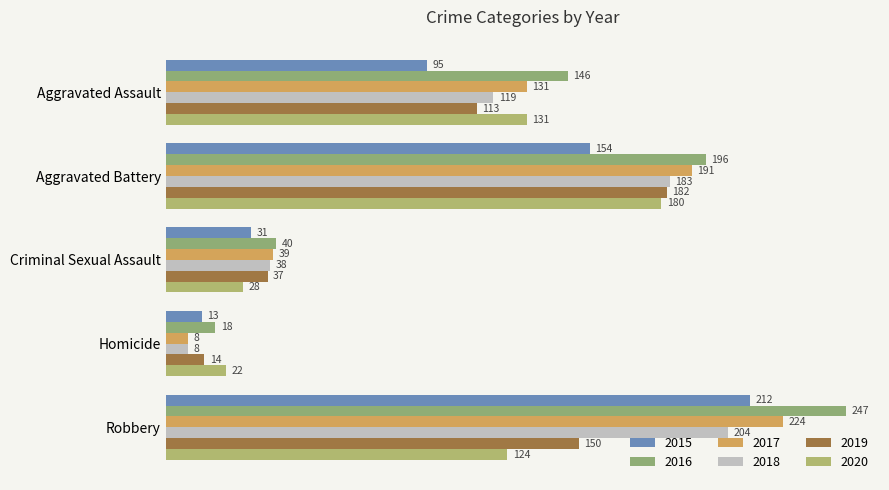

What is the difference between the maximum and minimum values in the 2018 series?

196